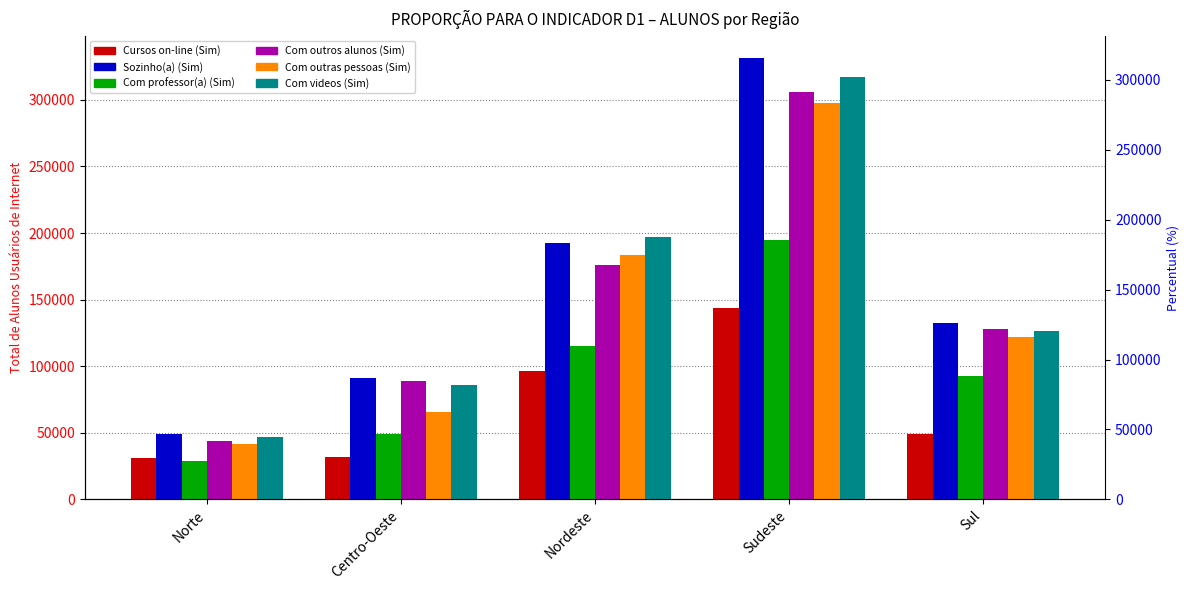

What is the value of the Com outras pessoas (Sim) bar at the 3rd from the left?

183530.5